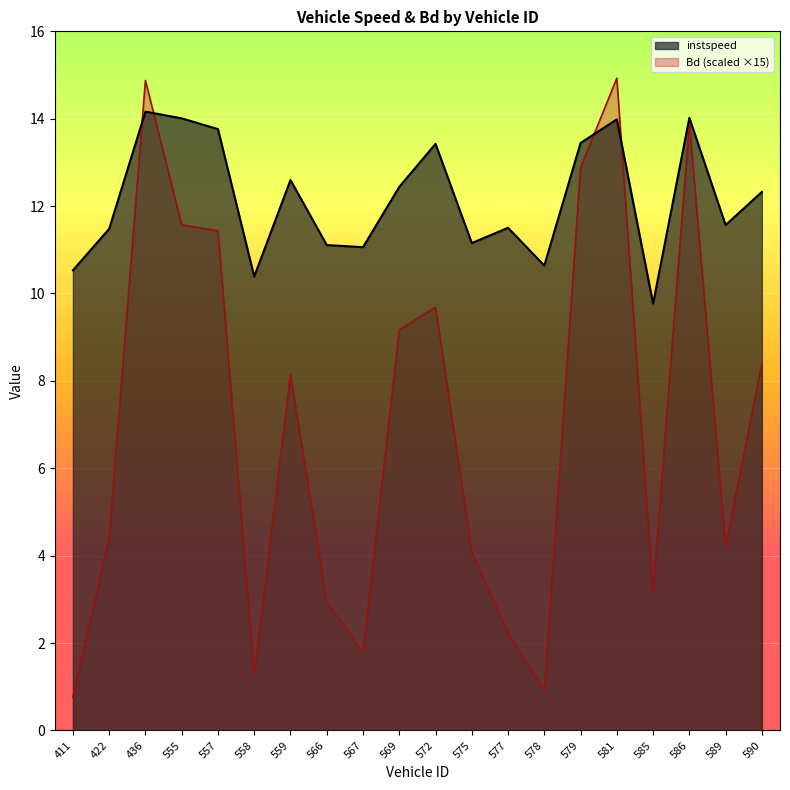

How many lines are shown in the chart?

2